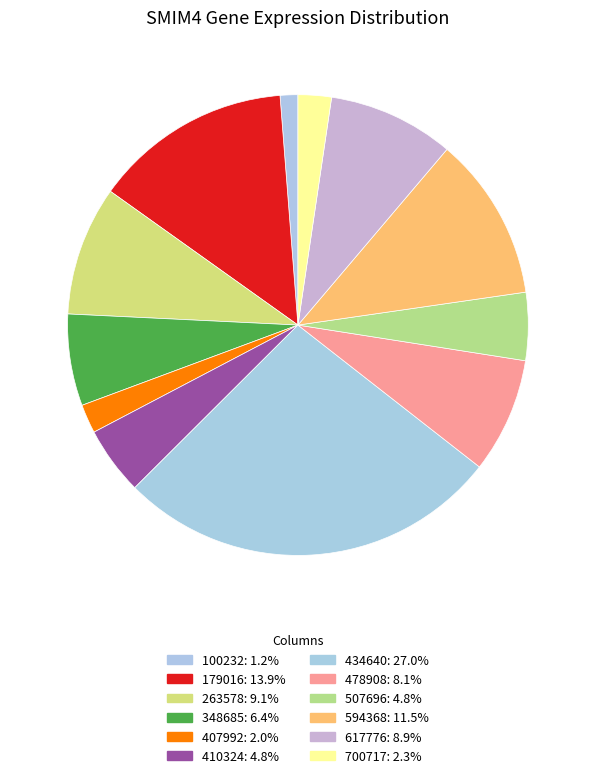

Does any single category account for the majority?

No